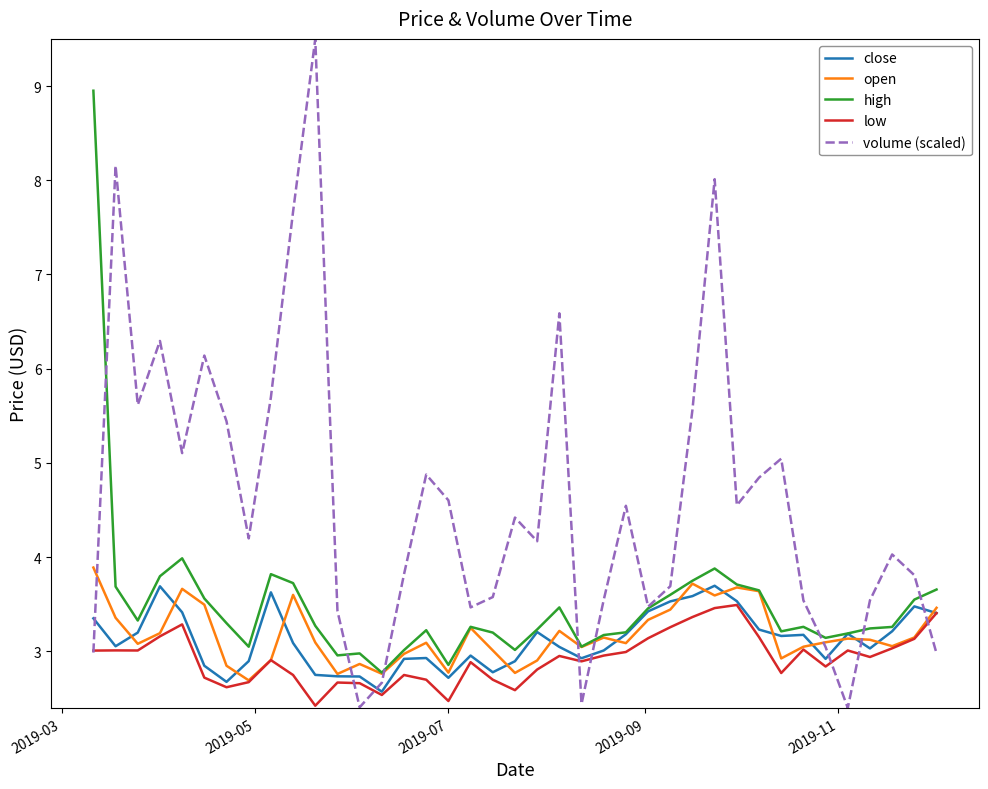

Which series has the largest total across all categories?

volume (scaled)